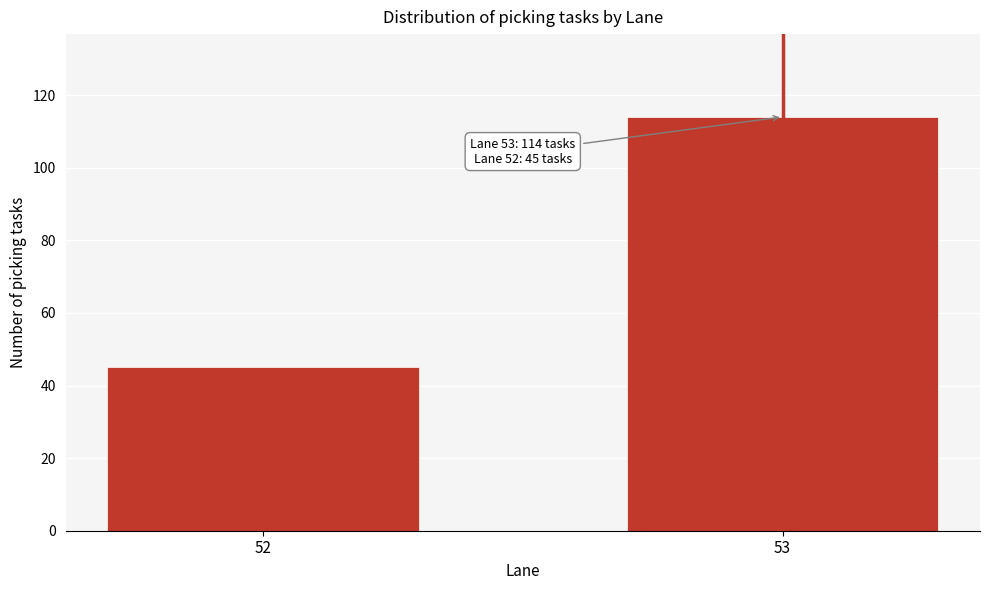

Reading right to left, what are all the values shown in this chart?

53=114	52=45